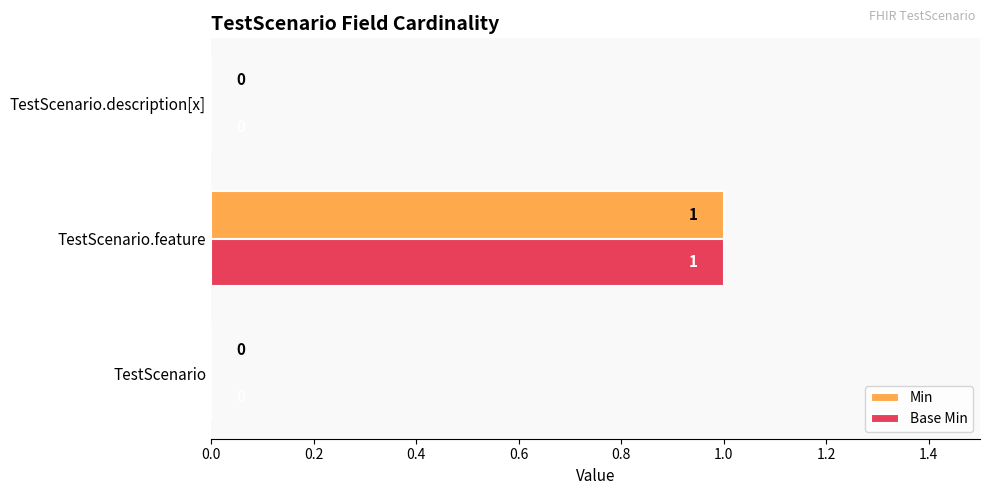

Which category has the highest value across all series?

TestScenario.feature